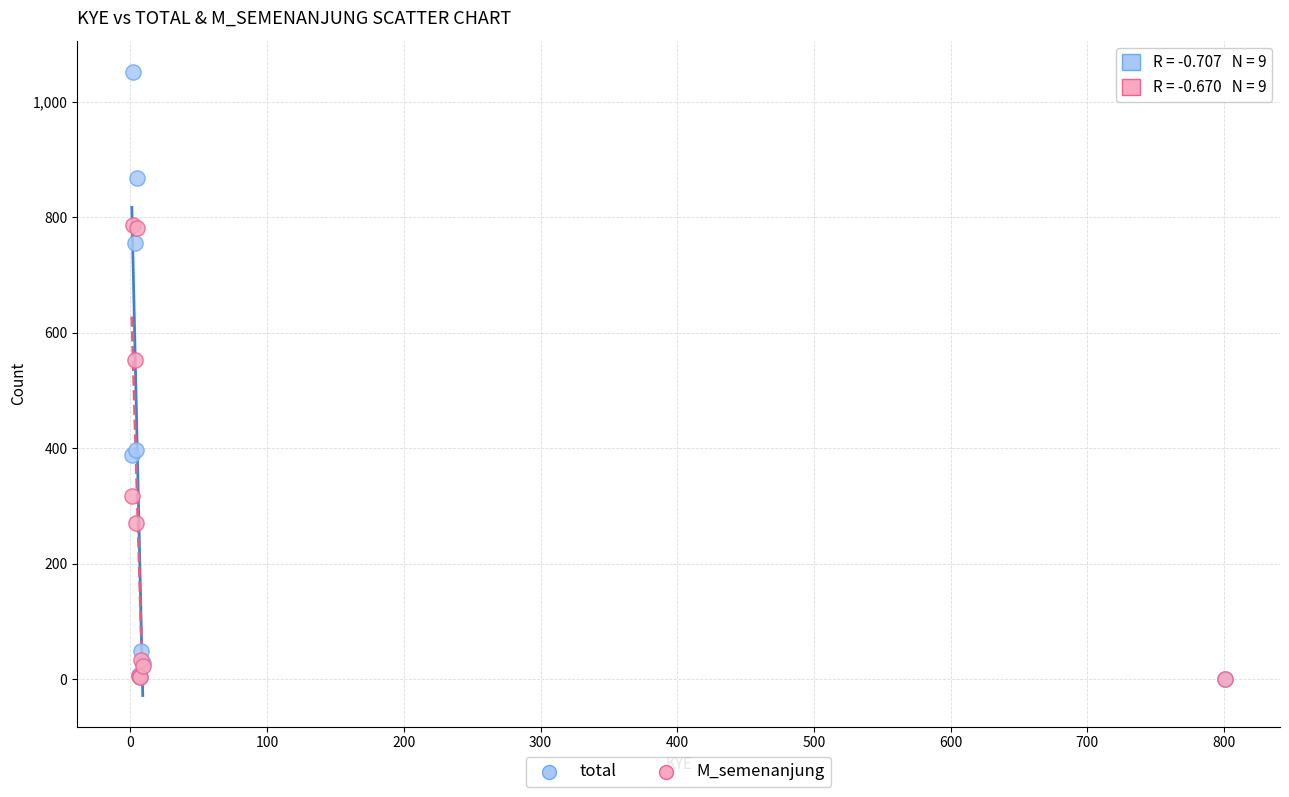

In the total series, what Y value is closest to 526?

397